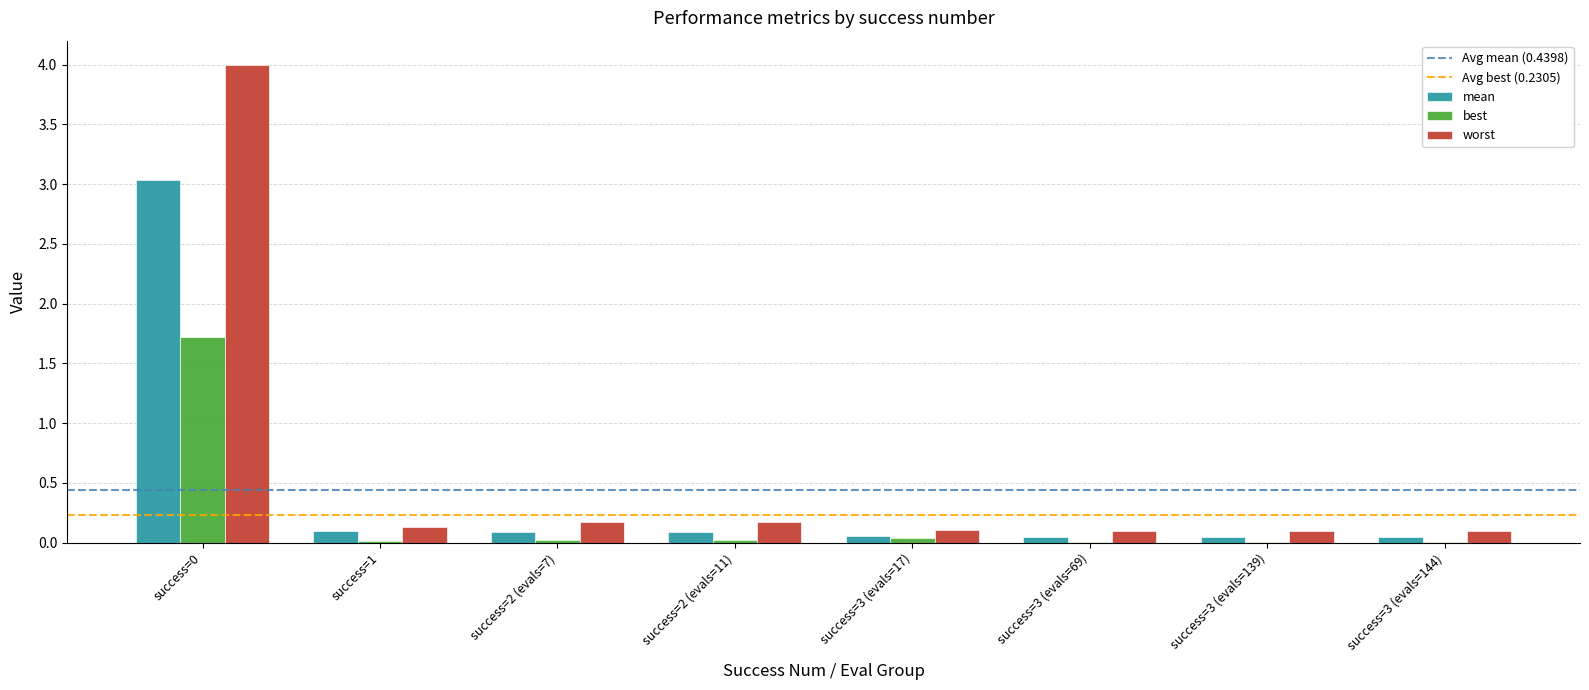

Are the bars horizontal?

No